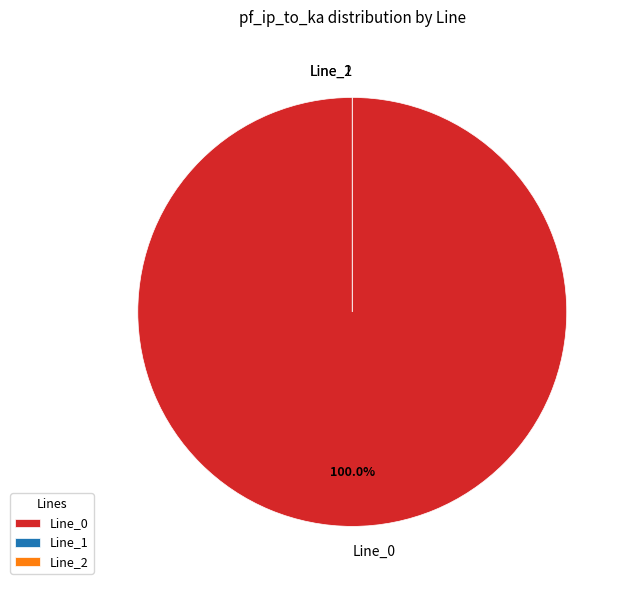

Count the number of slices in the pie.

3